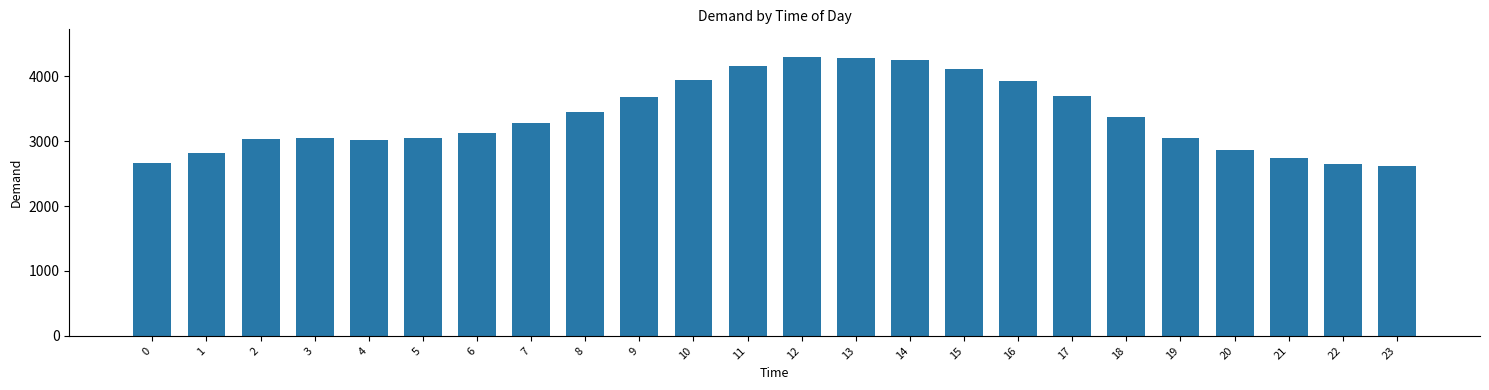

The value at 6 is 3132. True or false?

True